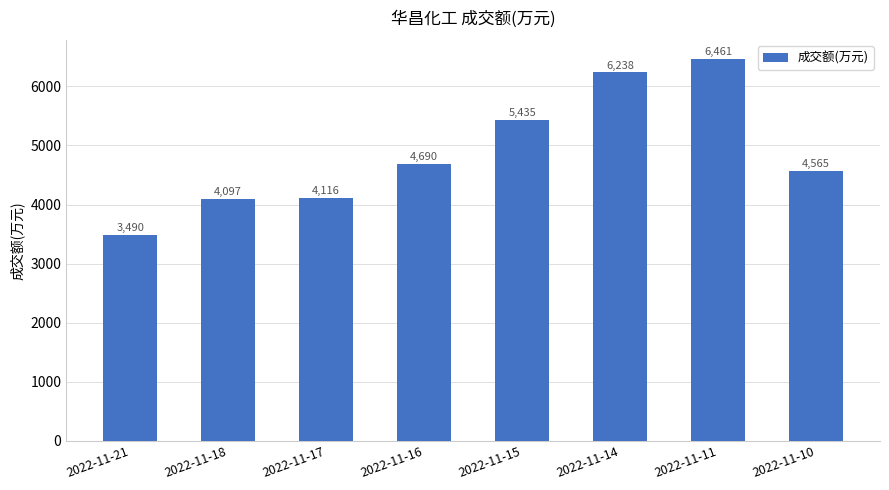

The value at 2022-11-21 is 3490. True or false?

True